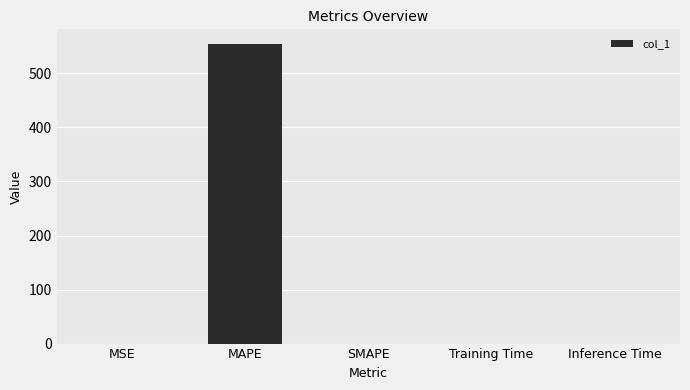

What is the change in value from MAPE to Inference Time?

-553.9